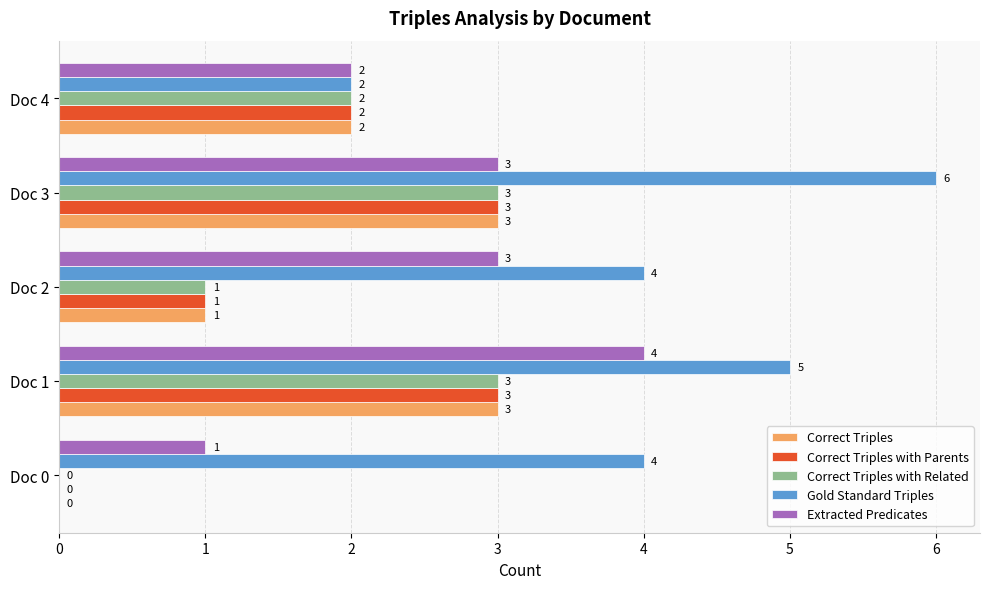

What are all the series names shown in the legend?

Correct Triples, Correct Triples with Parents, Correct Triples with Related, Gold Standard Triples, Extracted Predicates